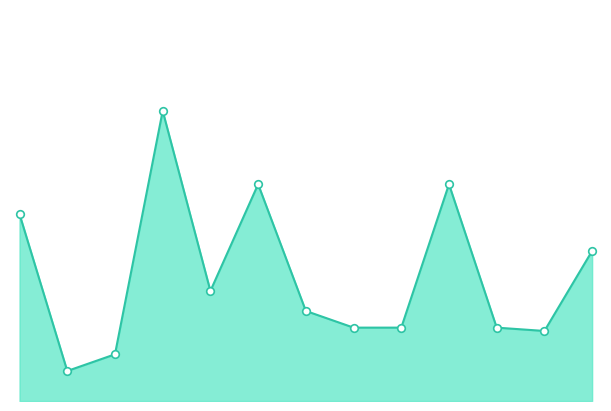

Is this an area chart (filled region under the line)?

Yes